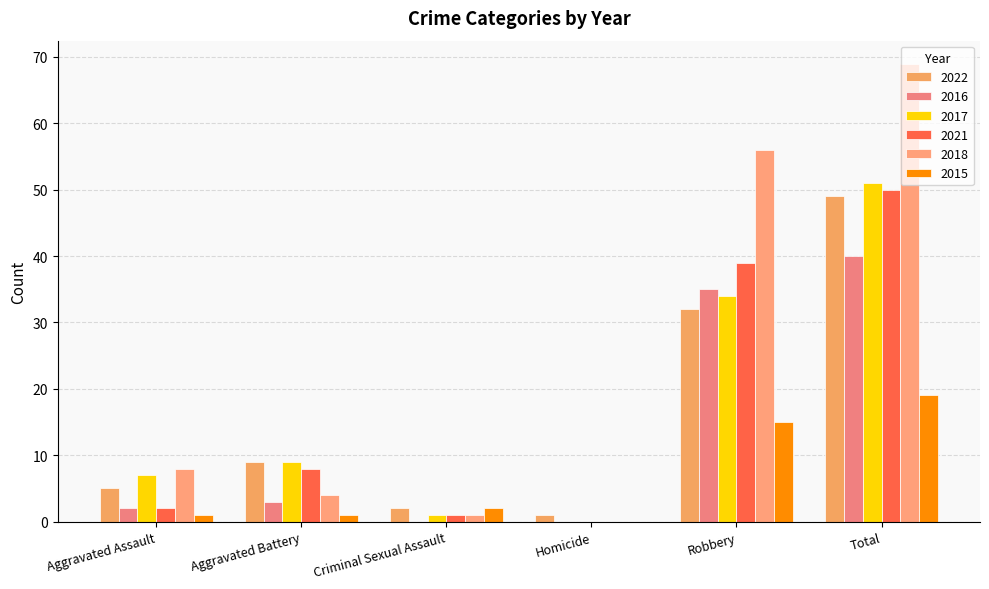

Where is 2017 nearest to the value 25?

Robbery